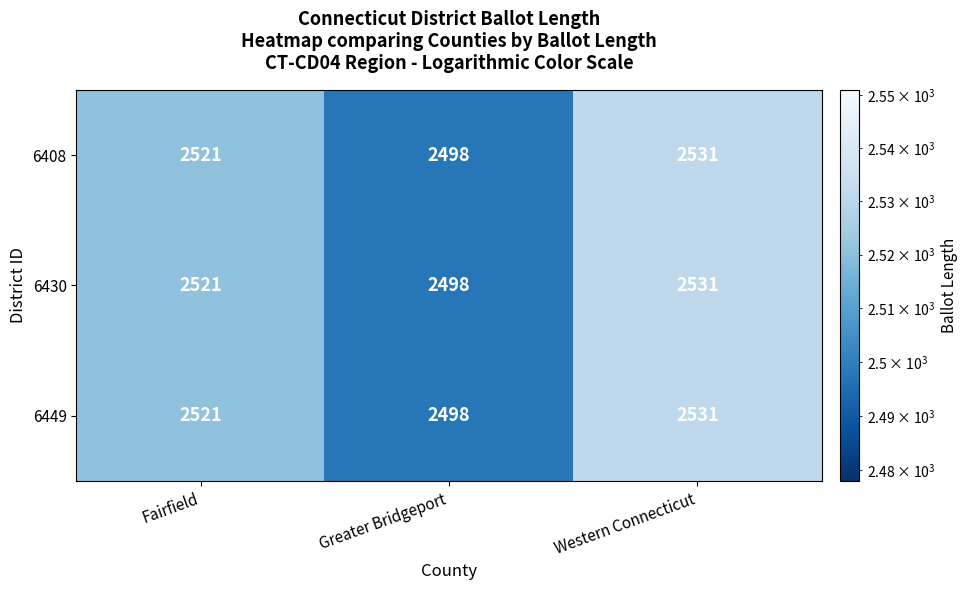

Rank the categories by 6408 value from highest to lowest.

Western Connecticut, Fairfield, Greater Bridgeport